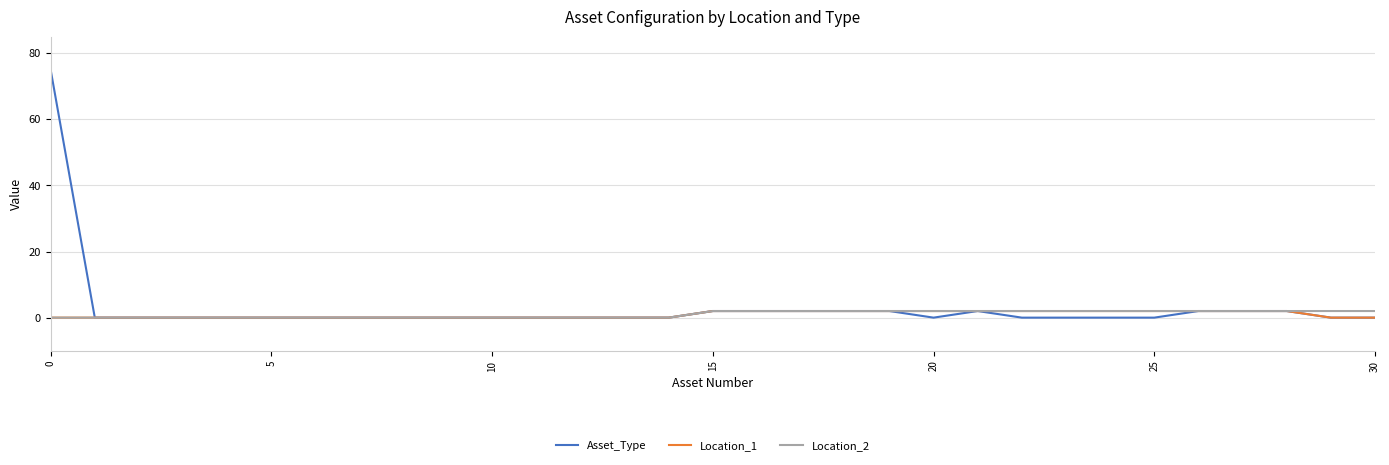

What is the highest value of the Asset_Type series?

75